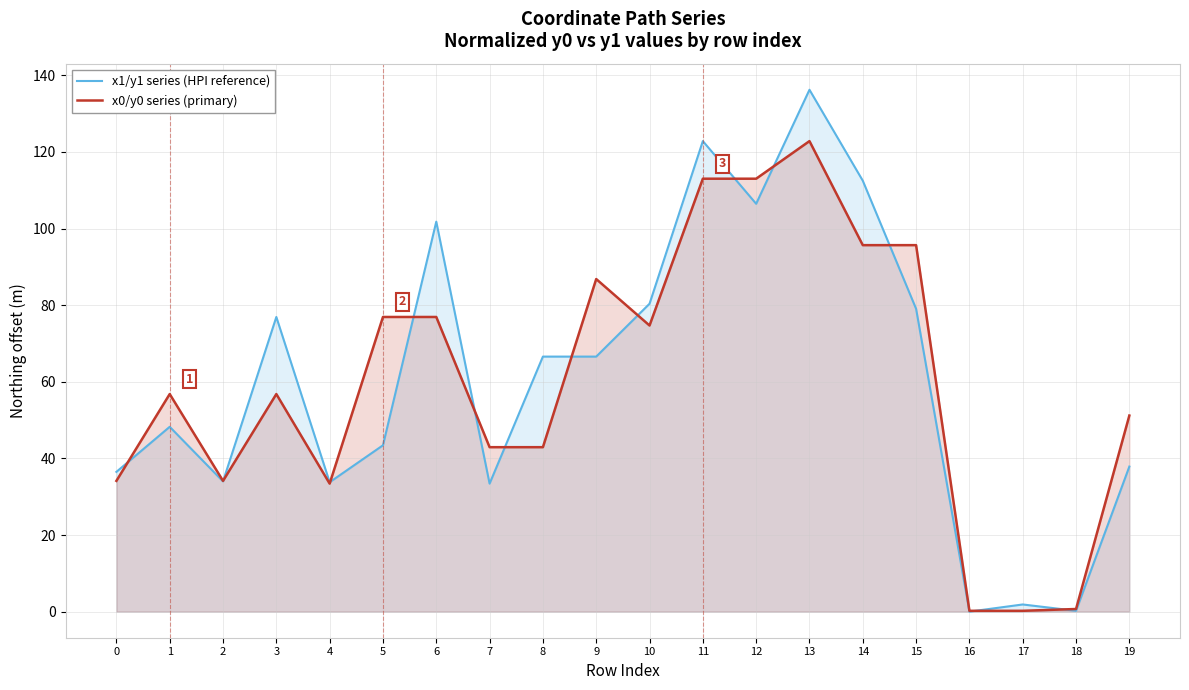

How many values in x1/y1 series (HPI reference) are above zero?

19